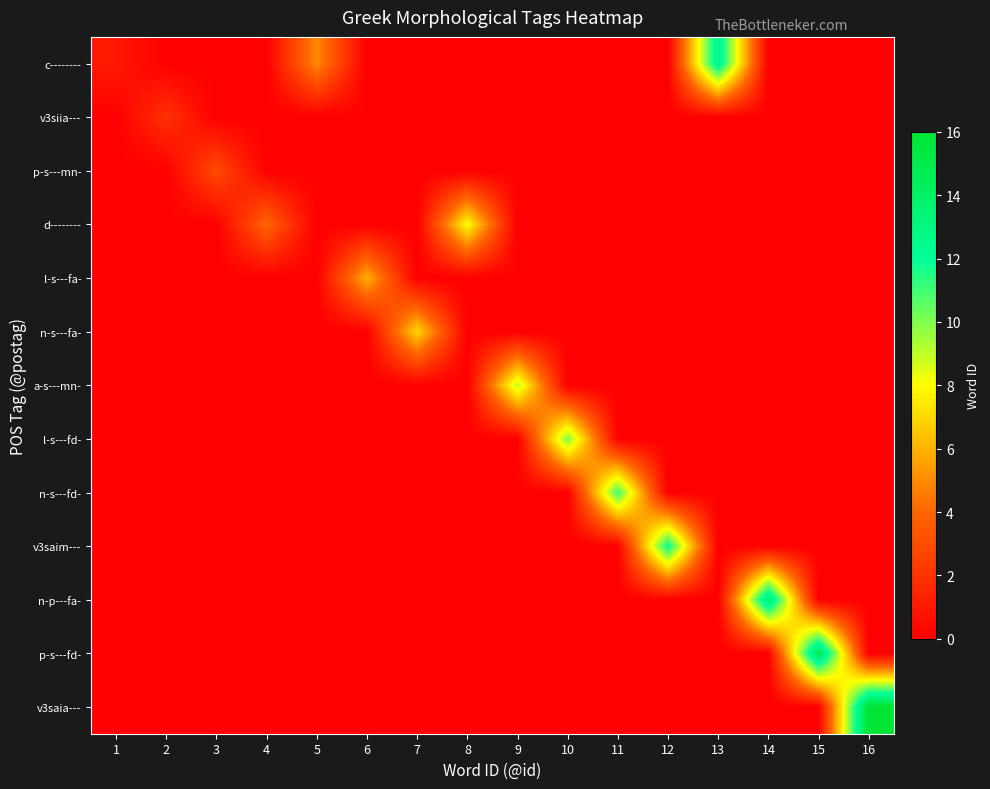

At which category does the chart reach its peak across all series?

16